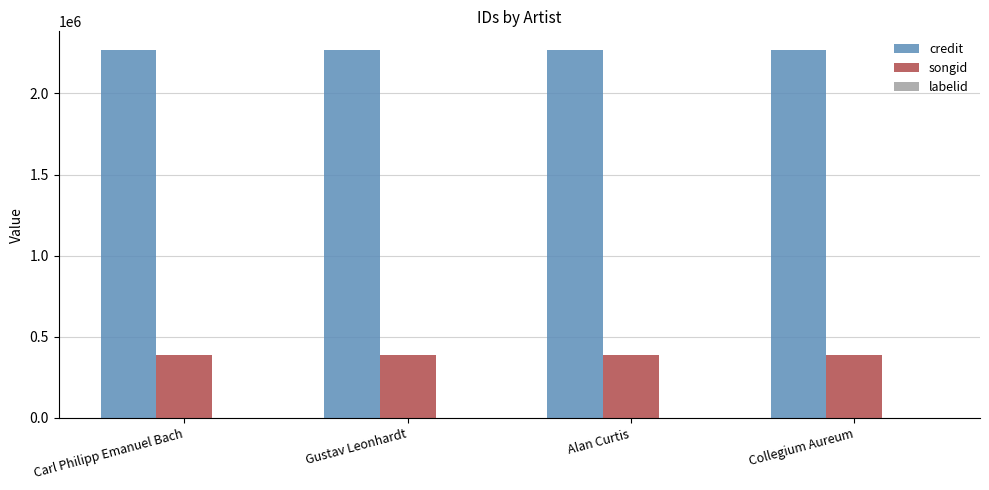

The value of songid at Alan Curtis is 534023. True or false?

False